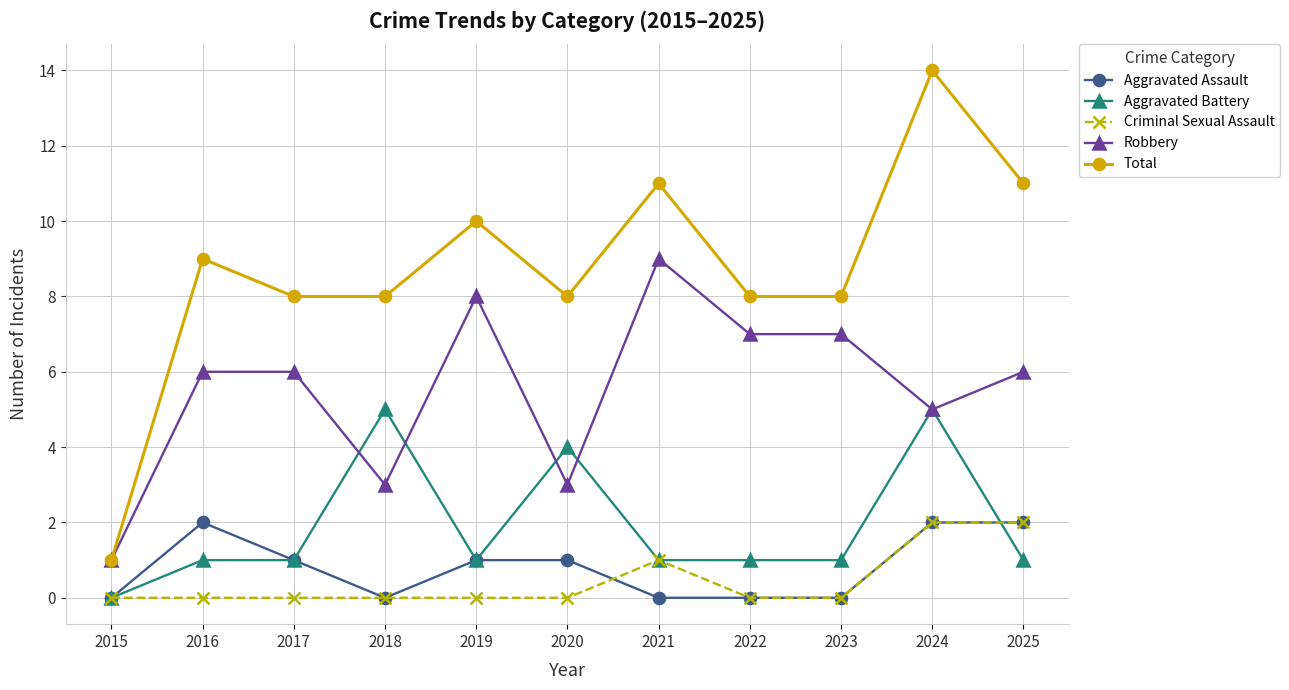

The Robbery series shows 9 at 2017. True or false?

False